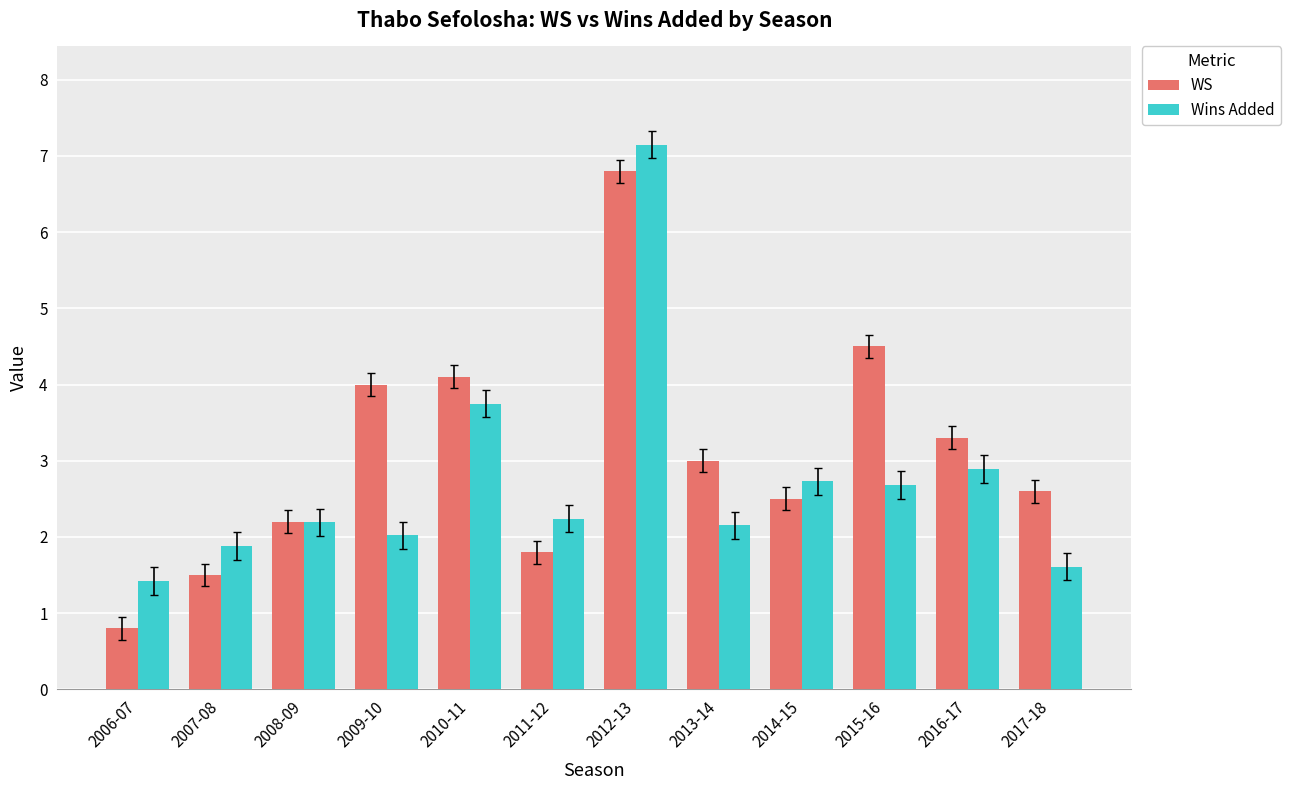

The value of Wins Added at 2009-10 is 2.0. True or false?

True